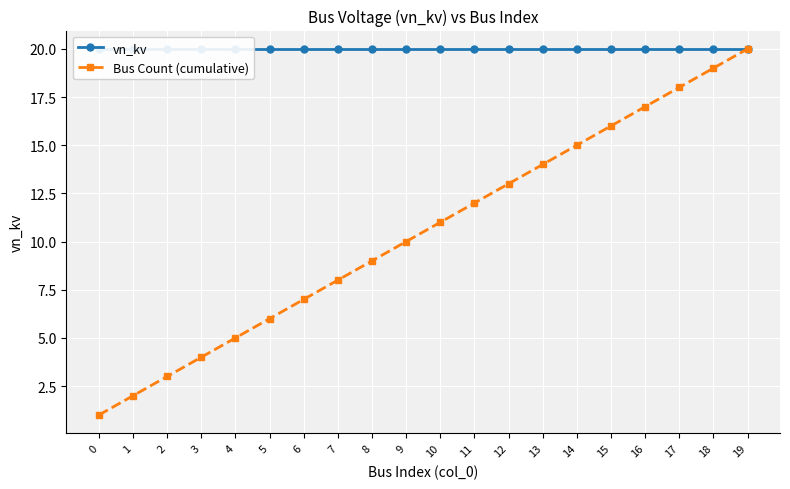

True or false: Bus Count (cumulative) and vn_kv intersect in this chart.

False